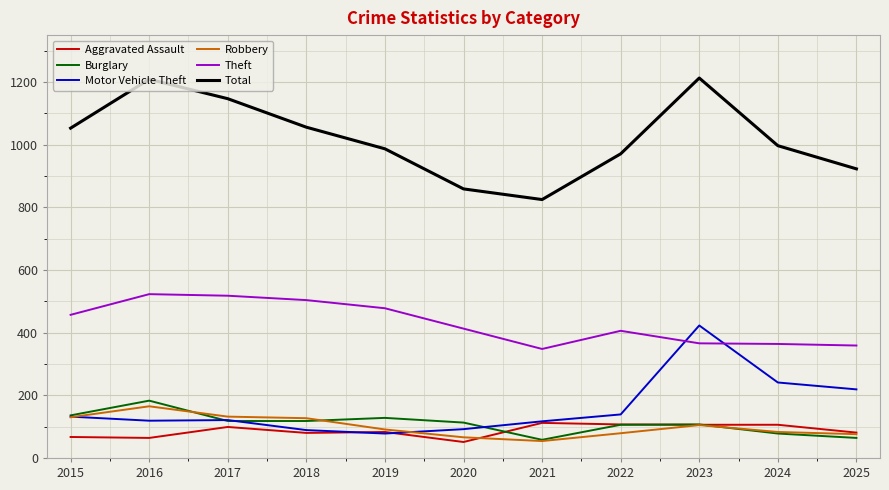

True or false: Total has more than 2 points higher than both neighbors.

False